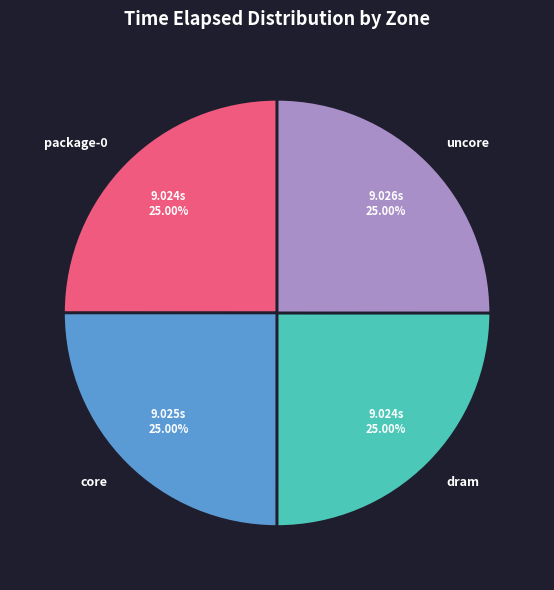

What is the ratio of the value at uncore to the value at package-0?

1.0